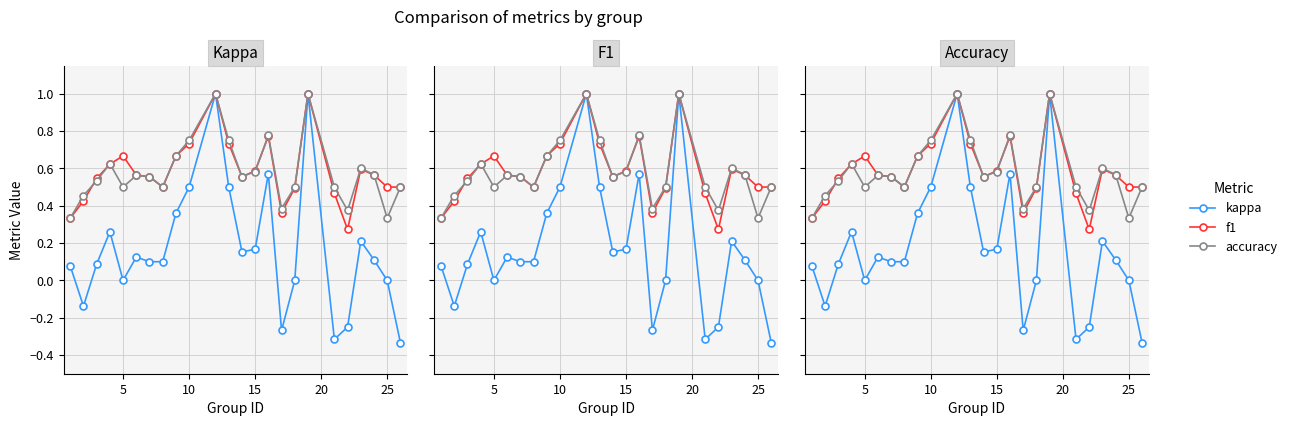

True or false: kappa and f1 intersect in this chart.

False